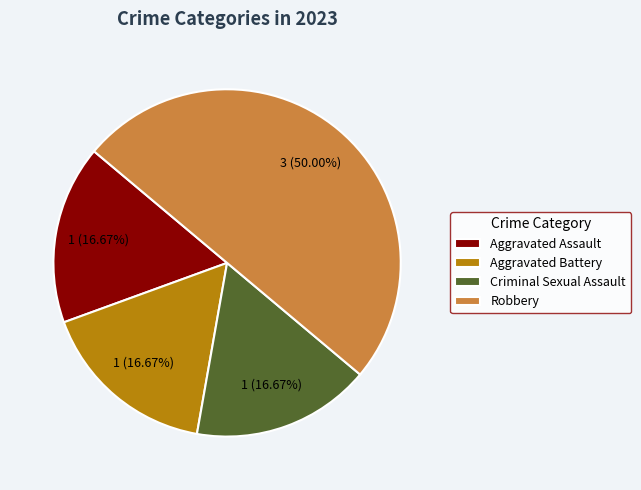

Which slice is the largest?

Robbery